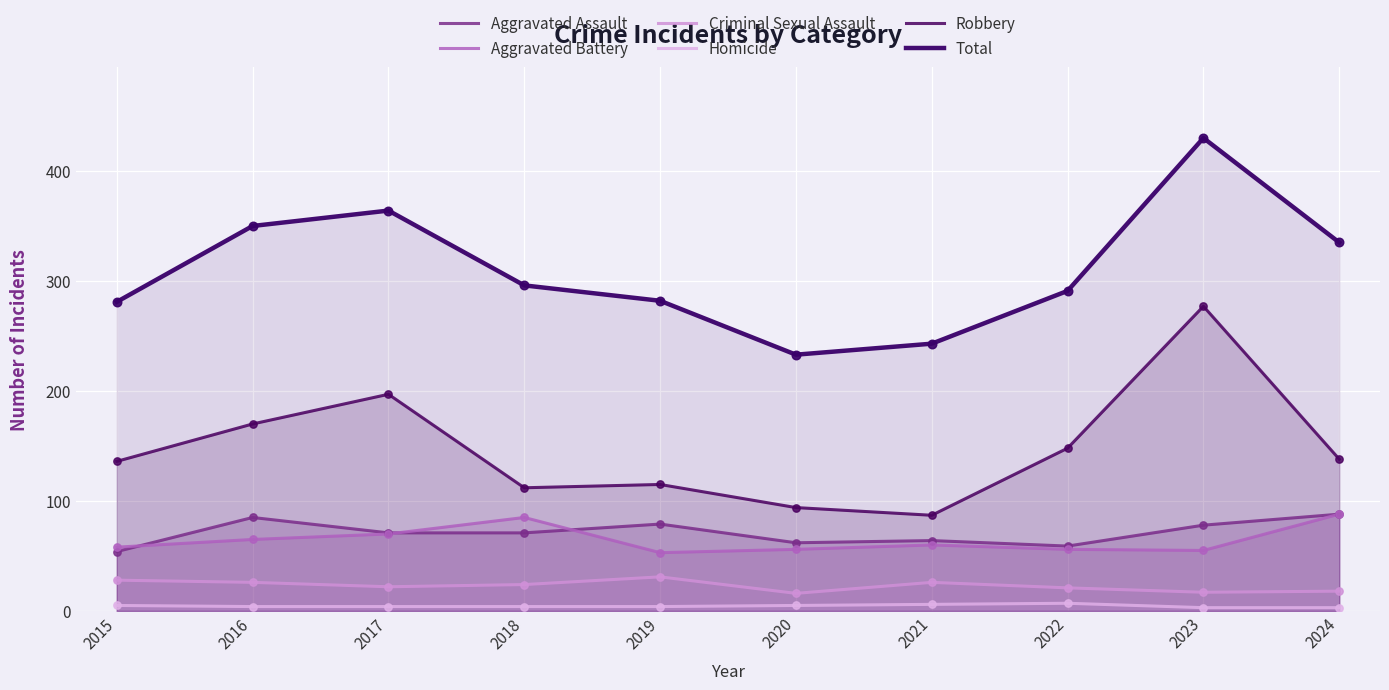

Is the value of Homicide at 2024 greater than the value of Total at 2022?

No